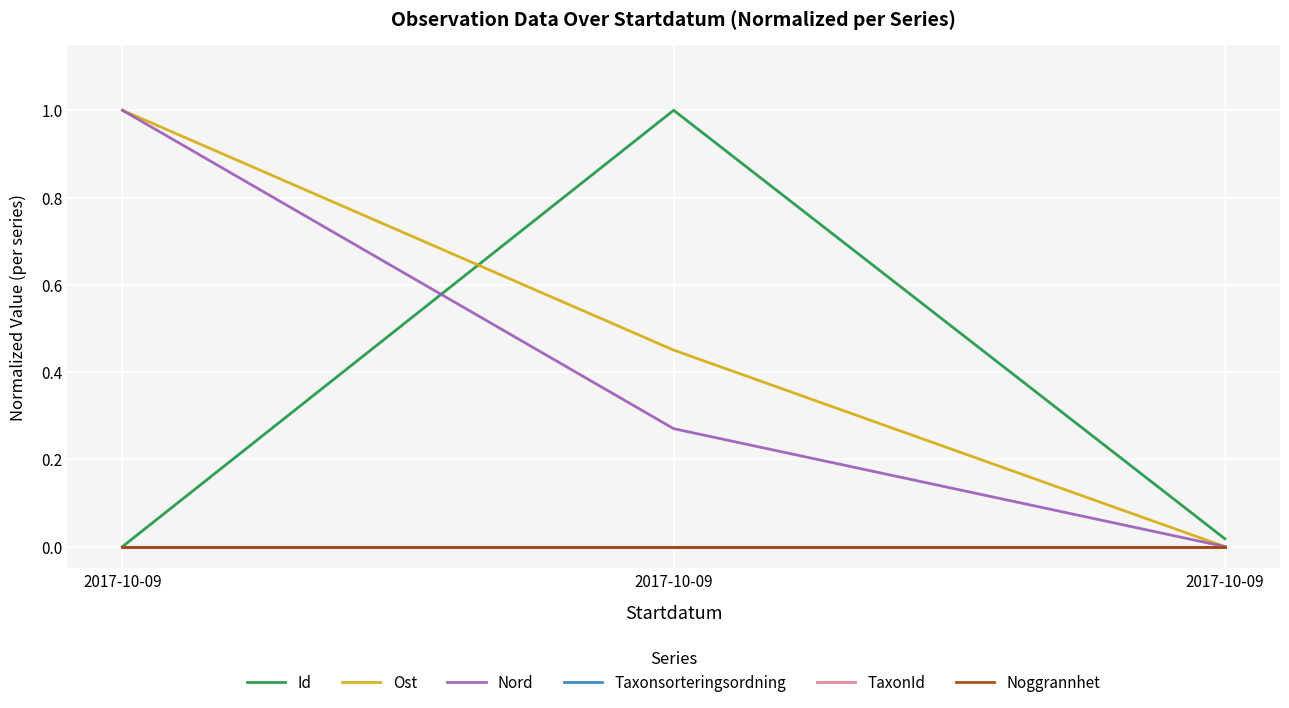

Is this an area chart (filled region under the line)?

No